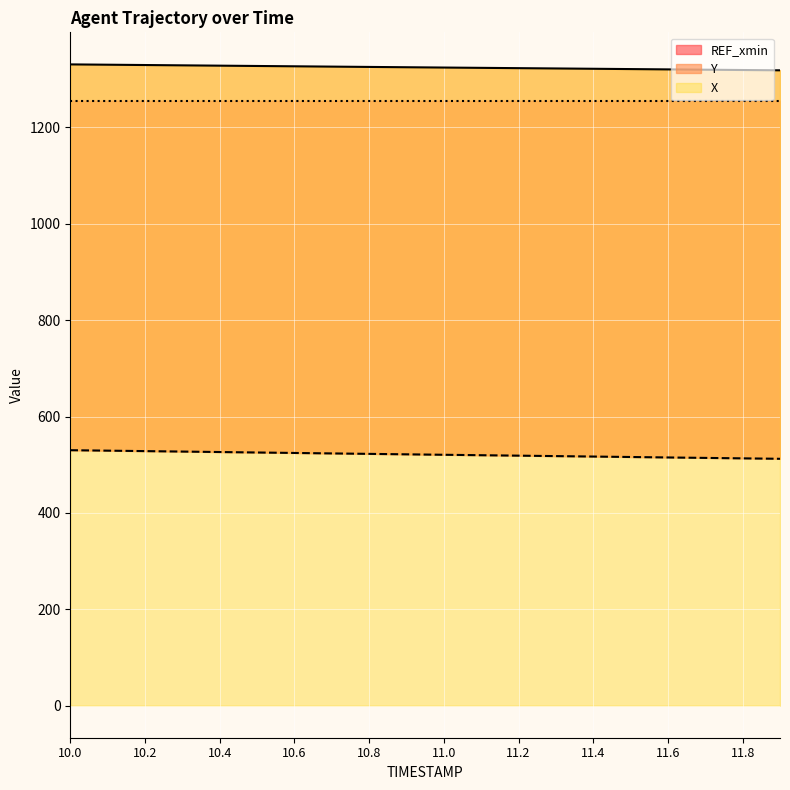

What is the minimum value for REF_xmin?

512.2